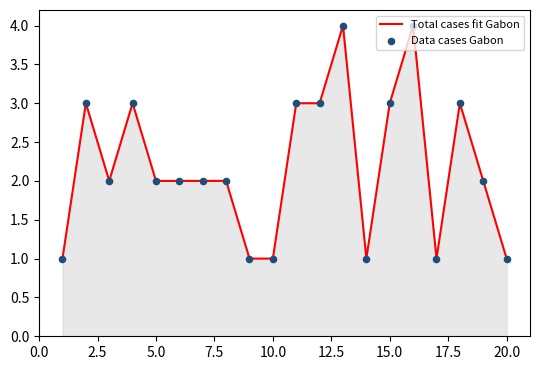

What is the maximum value shown in the chart?

4